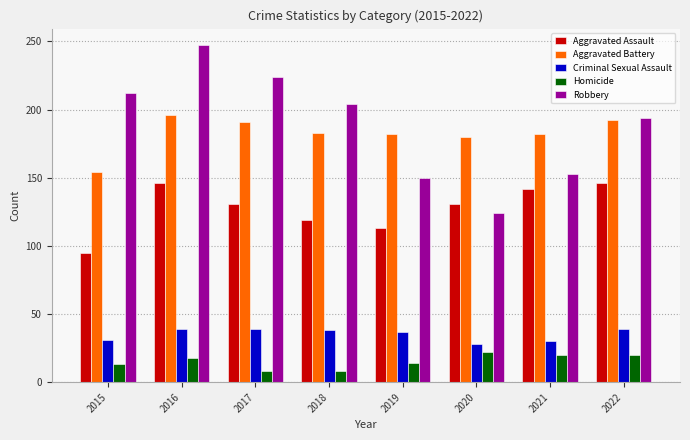

Which series has the largest total across all categories?

Robbery